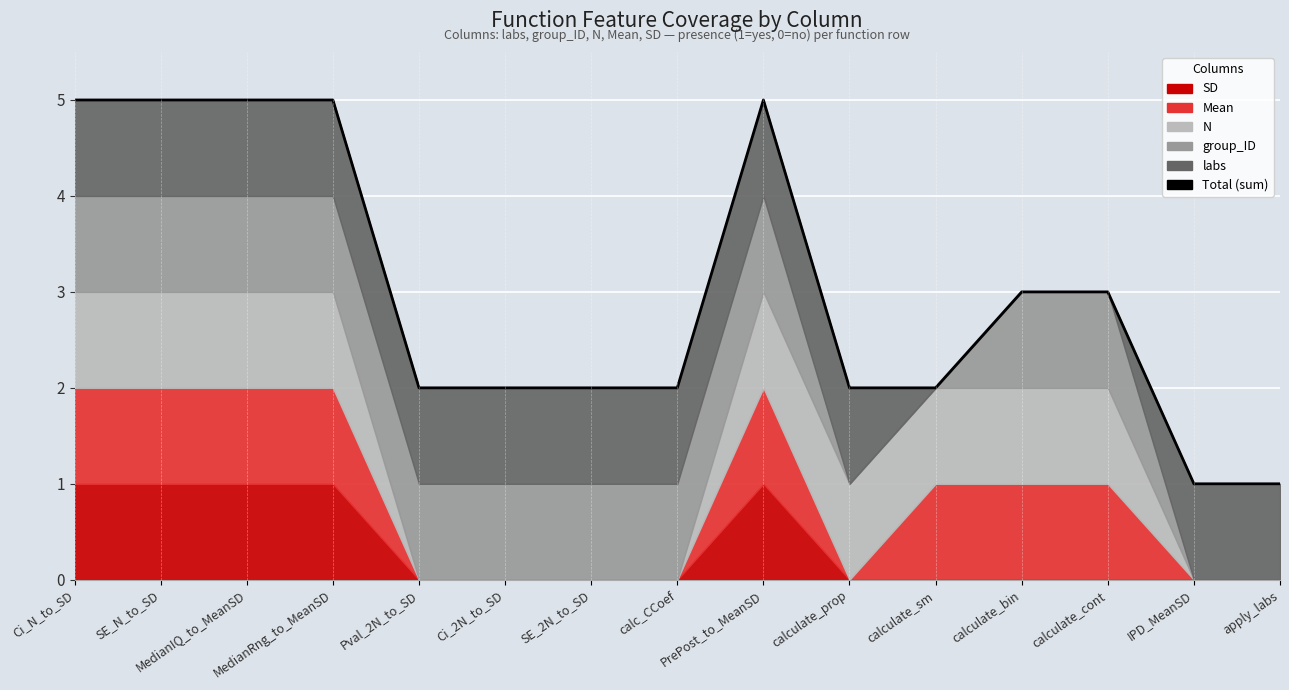

Reading right to left, transcribe all the data shown in this chart.

apply_labs=1	IPD_MeanSD=1	calculate_cont=3	calculate_bin=3	calculate_sm=2	calculate_prop=2	PrePost_to_MeanSD=5	calc_CCoef=2	SE_2N_to_SD=2	Ci_2N_to_SD=2	Pval_2N_to_SD=2	MedianRng_to_MeanSD=5	MedianIQ_to_MeanSD=5	SE_N_to_SD=5	Ci_N_to_SD=5